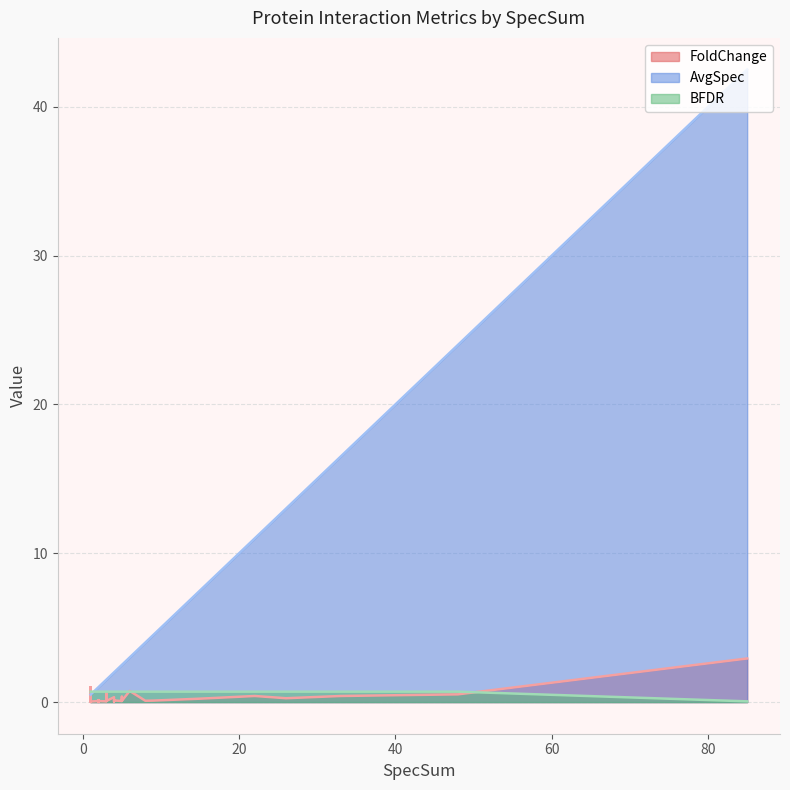

The BFDR series shows 0.3 at RFX5. True or false?

False